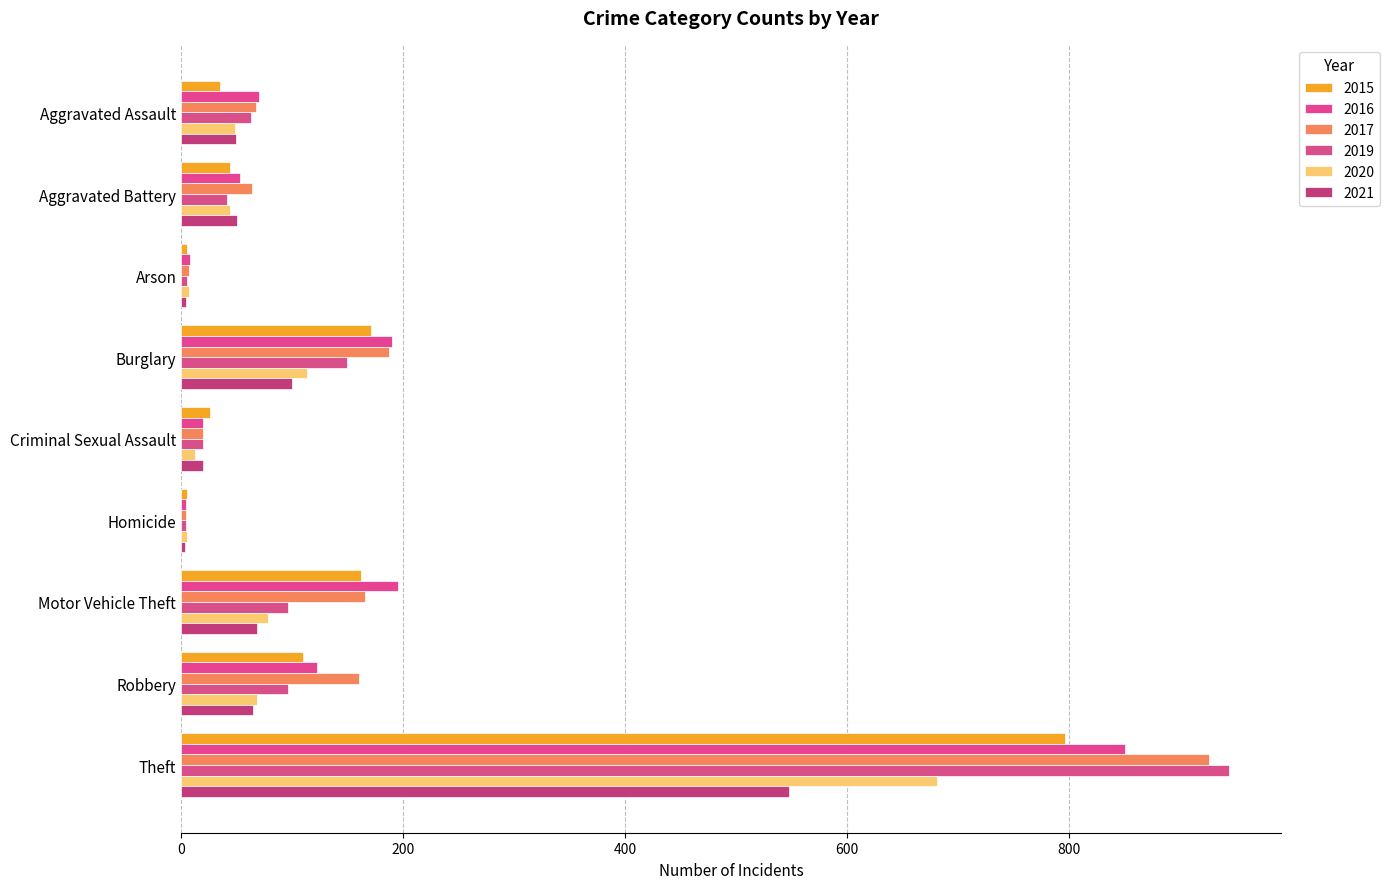

Rank the series at Burglary from lowest to highest value.

2021, 2020, 2019, 2015, 2017, 2016